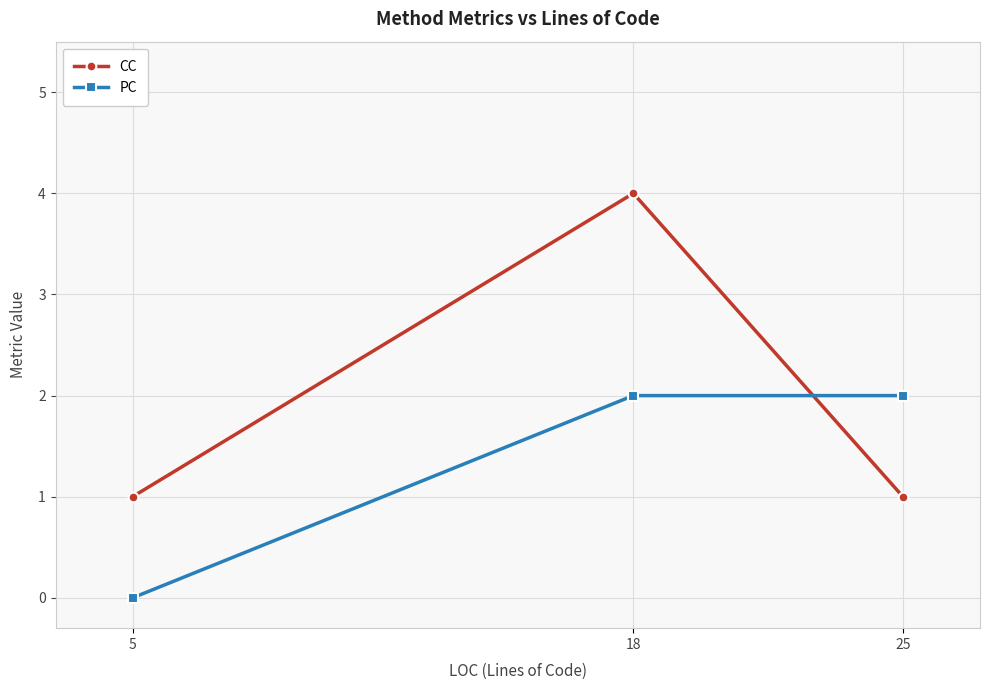

What is the difference between the maximum and minimum values in the CC series?

3